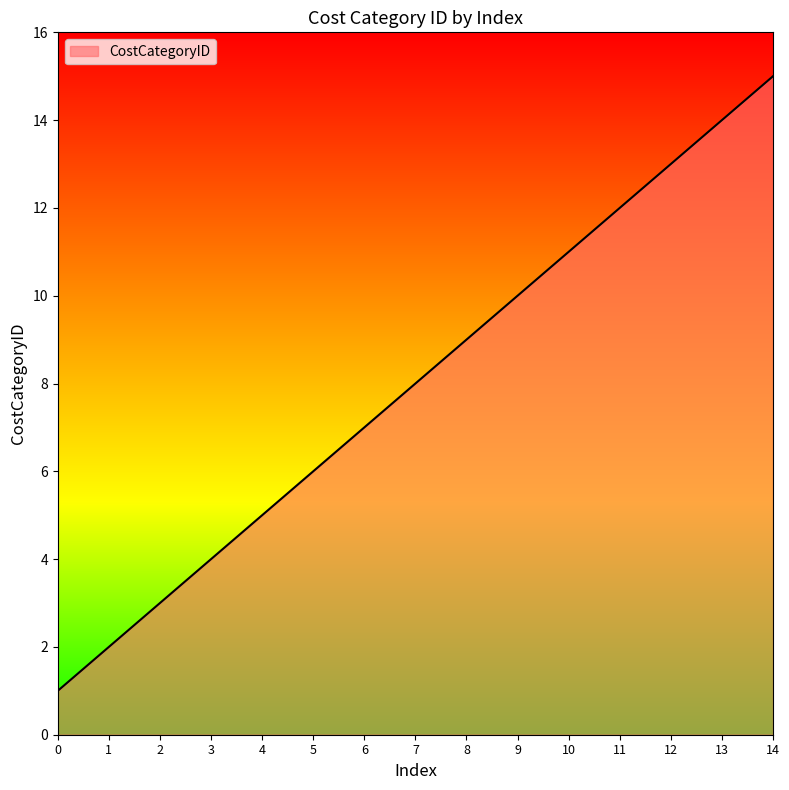

Reading left to right, transcribe all the data shown in this chart.

0=1	1=2	2=3	3=4	4=5	5=6	6=7	7=8	8=9	9=10	10=11	11=12	12=13	13=14	14=15